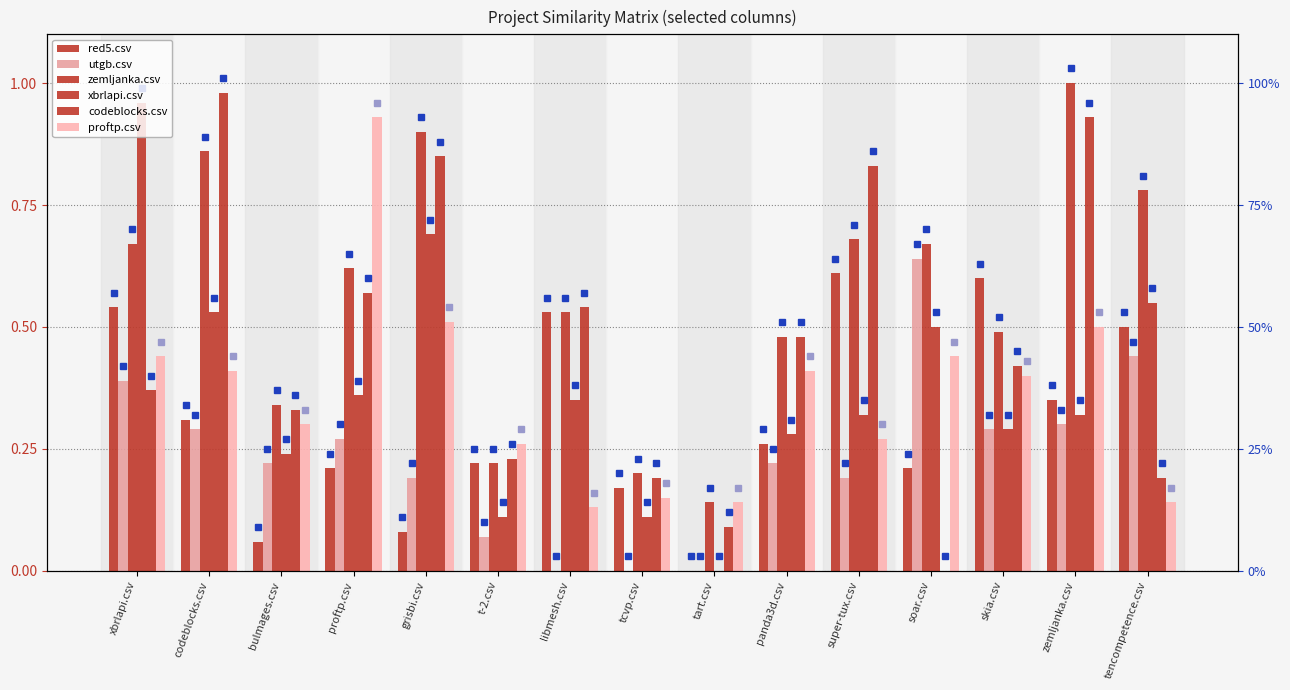

At which category does the chart reach its peak across all series?

zemljanka.csv